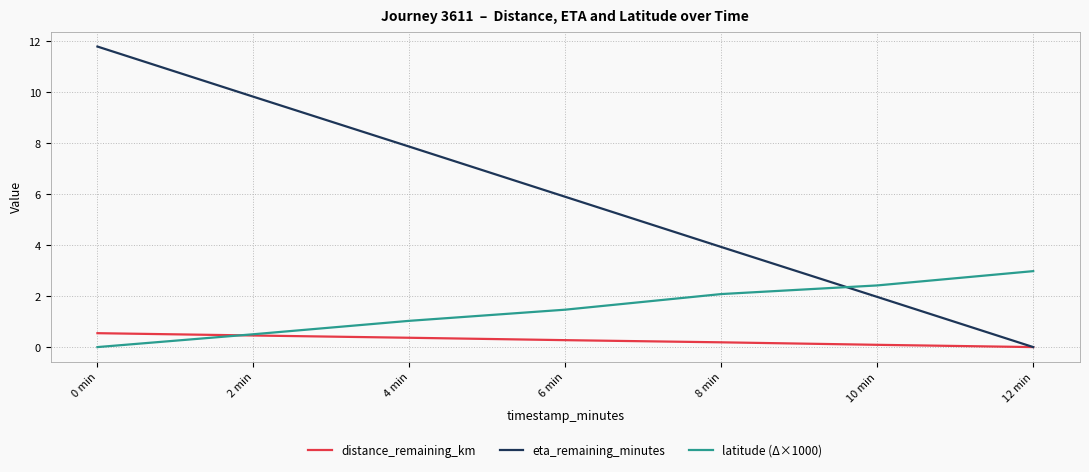

At how many categories does at least one series exceed 4?

4